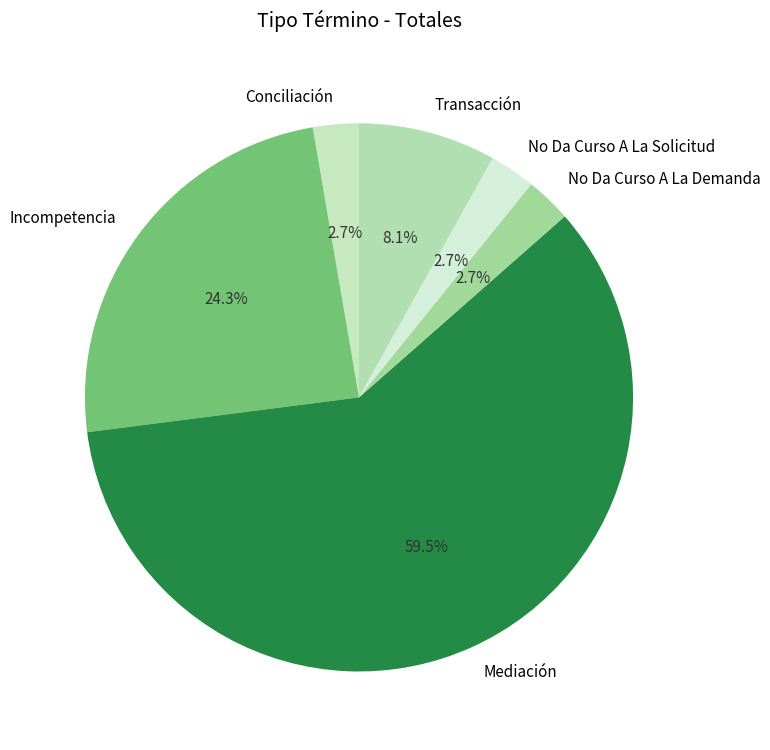

To the nearest percent, what is the difference between the largest and smallest slice percentages?

57%